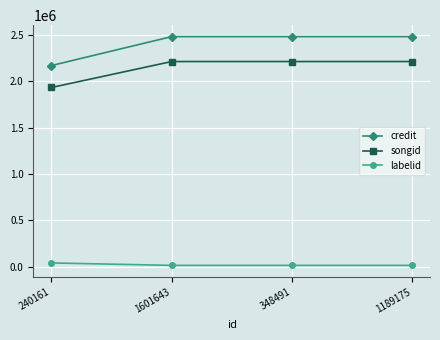

How many series are shown in this chart?

3